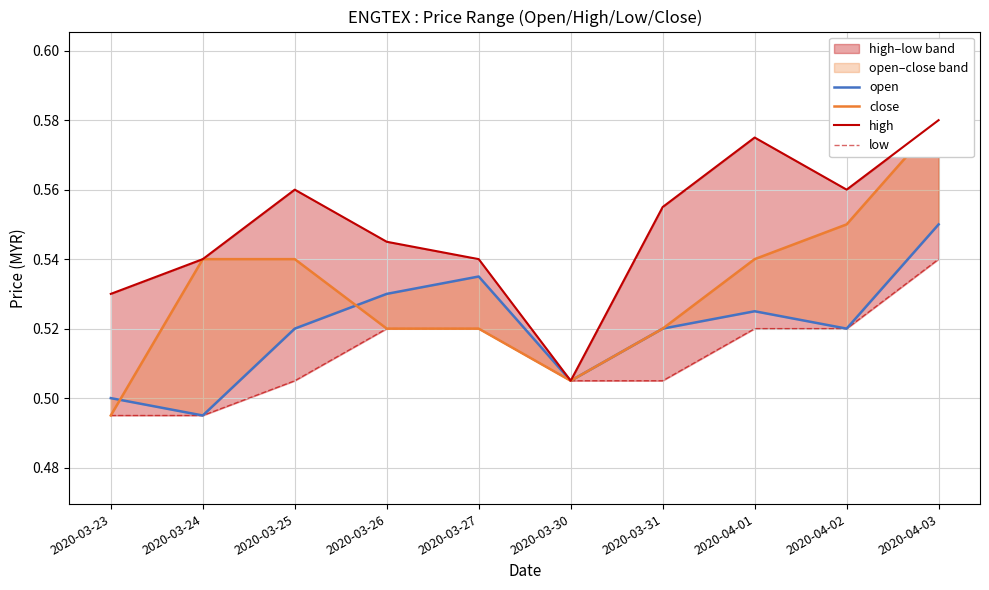

What is the sum of all close values?

5.3